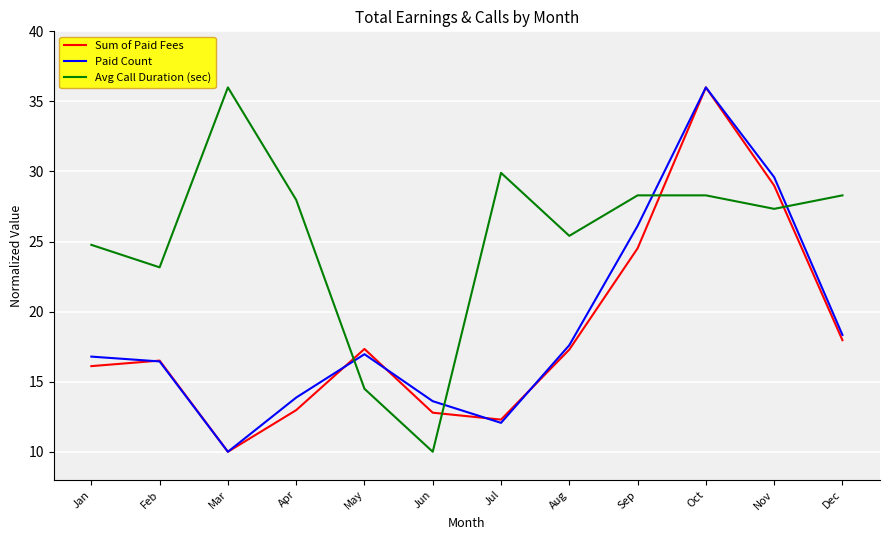

Reading right to left, what are all the values shown in this chart?

Sum of Paid Fees: Dec=18.0	Nov=29.0	Oct=36.0	Sep=24.5	Aug=17.3	Jul=12.3	Jun=12.8	May=17.3	Apr=13.0	Mar=10.0	Feb=16.5	Jan=16.1
Paid Count: Dec=18.3	Nov=29.6	Oct=36.0	Sep=26.1	Aug=17.6	Jul=12.1	Jun=13.6	May=17.0	Apr=13.9	Mar=10.0	Feb=16.4	Jan=16.8
Avg Call Duration (sec): Dec=28.3	Nov=27.3	Oct=28.3	Sep=28.3	Aug=25.4	Jul=29.9	Jun=10.0	May=14.5	Apr=28.0	Mar=36.0	Feb=23.2	Jan=24.8